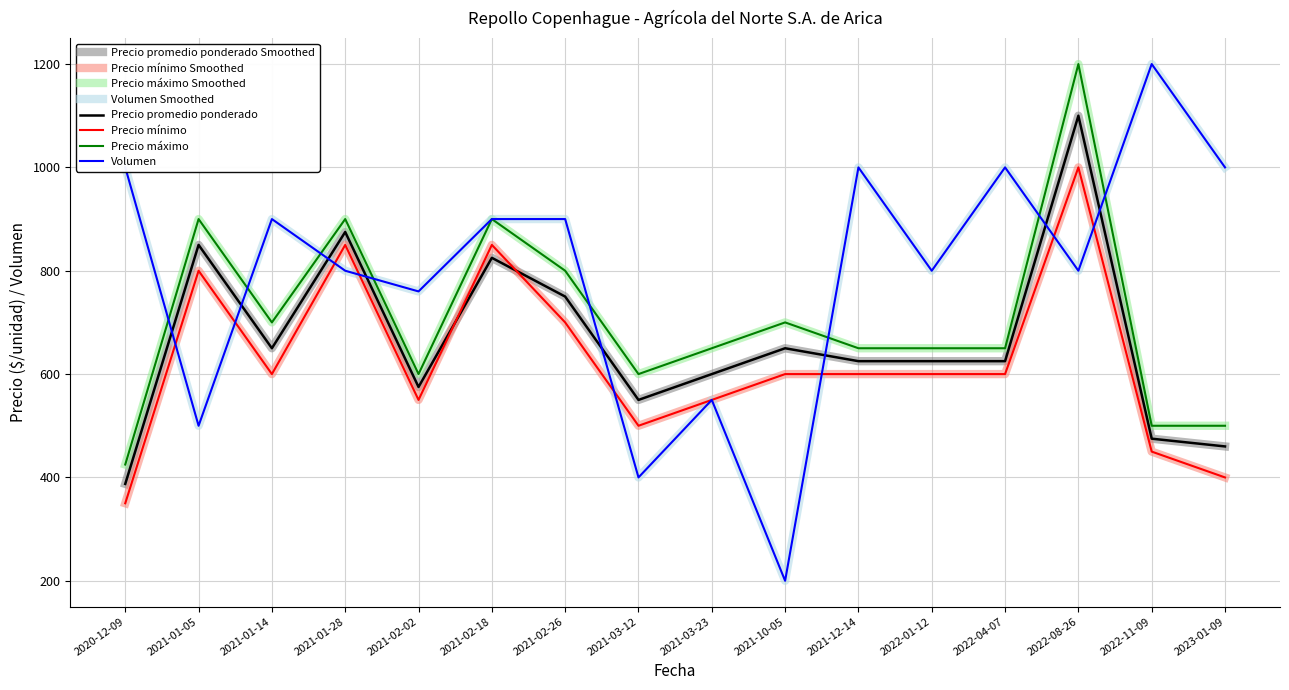

Is this an area chart (filled region under the line)?

No